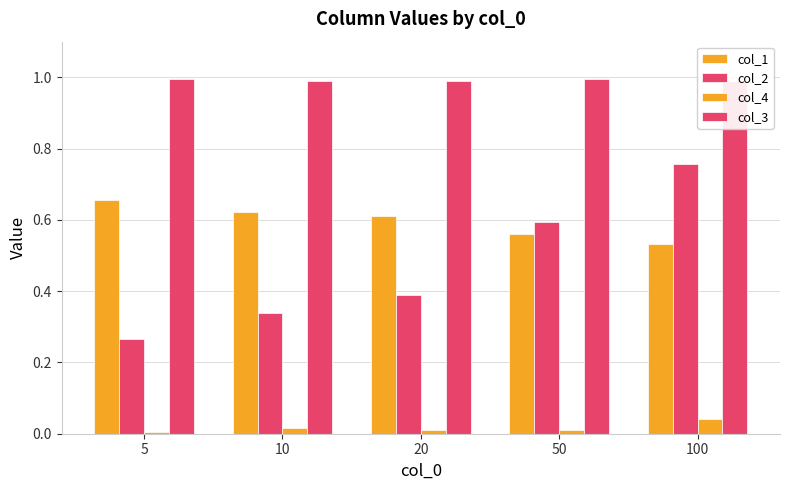

Is the value of col_4 at 100 greater than the value of col_2 at 10?

No